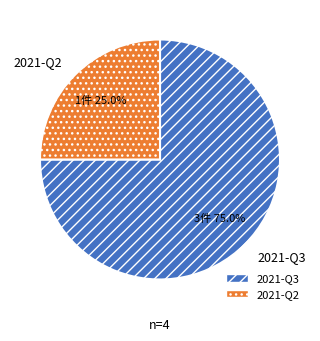

Rank the categories by value from lowest to highest.

2021-Q2, 2021-Q3